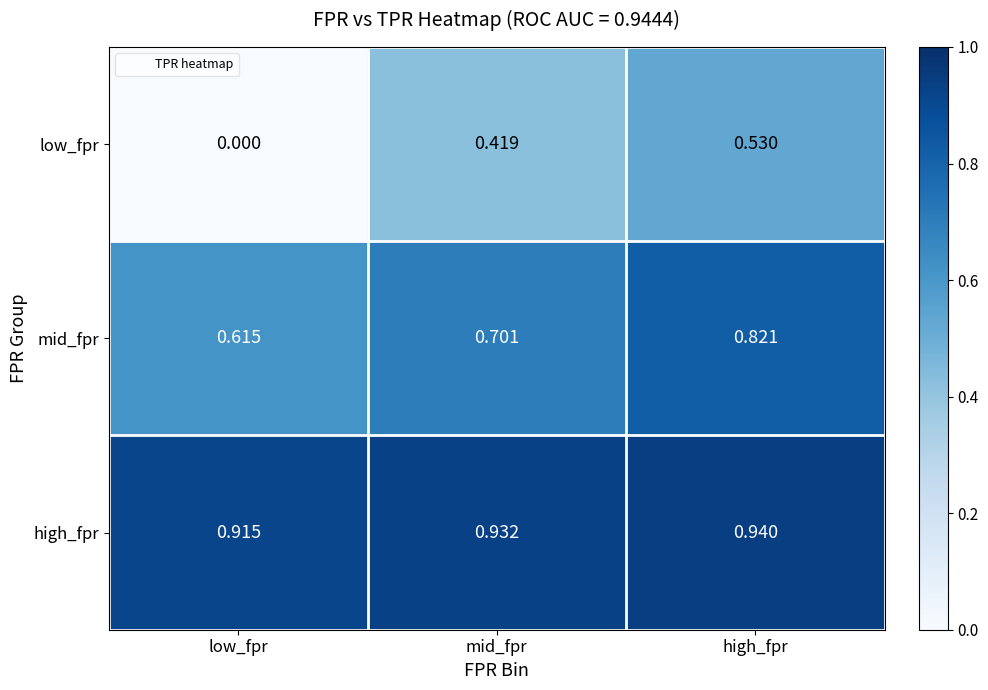

At which label is mid_fpr closest to 0?

low_fpr